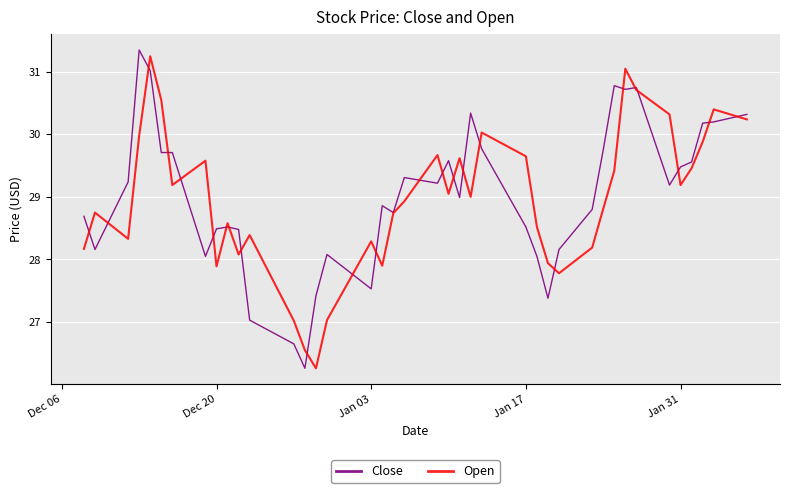

What is the minimum value for Open?

26.3